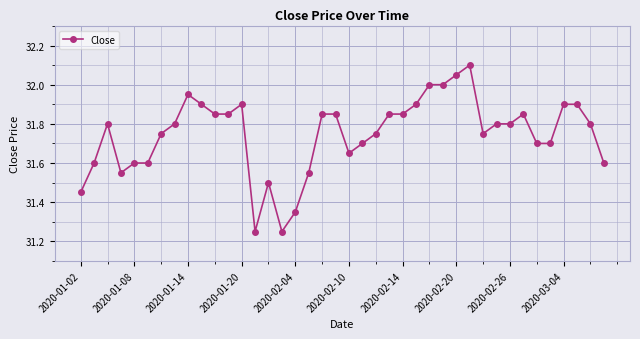

True or false: the data has more than 1 interior local peaks.

True